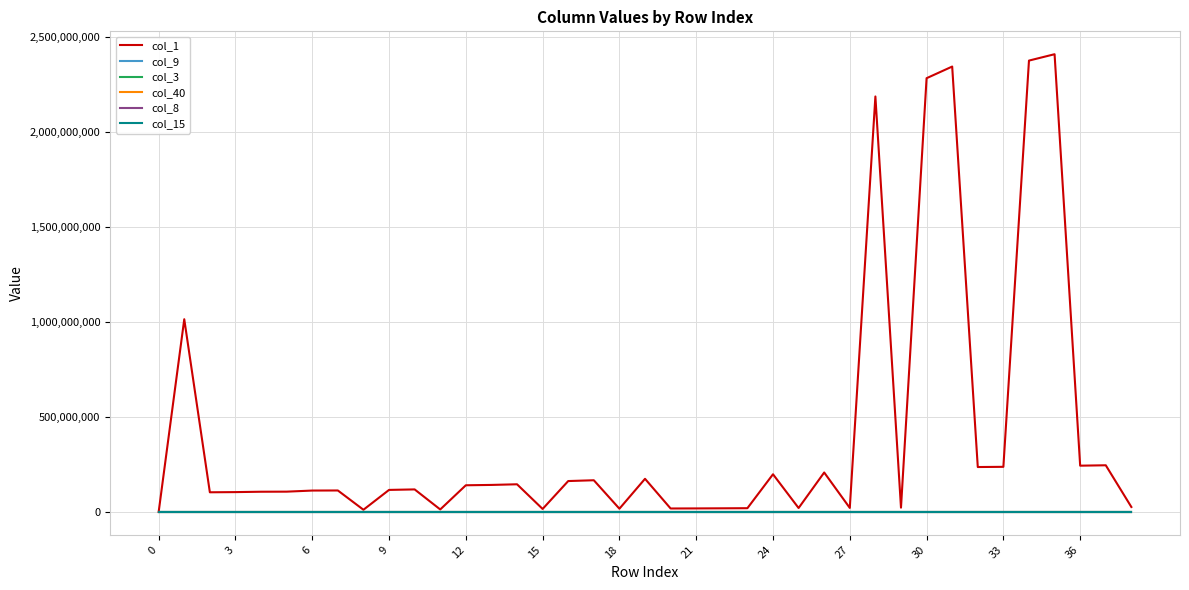

What is the difference between the second highest and second lowest values in the col_9 series?

8